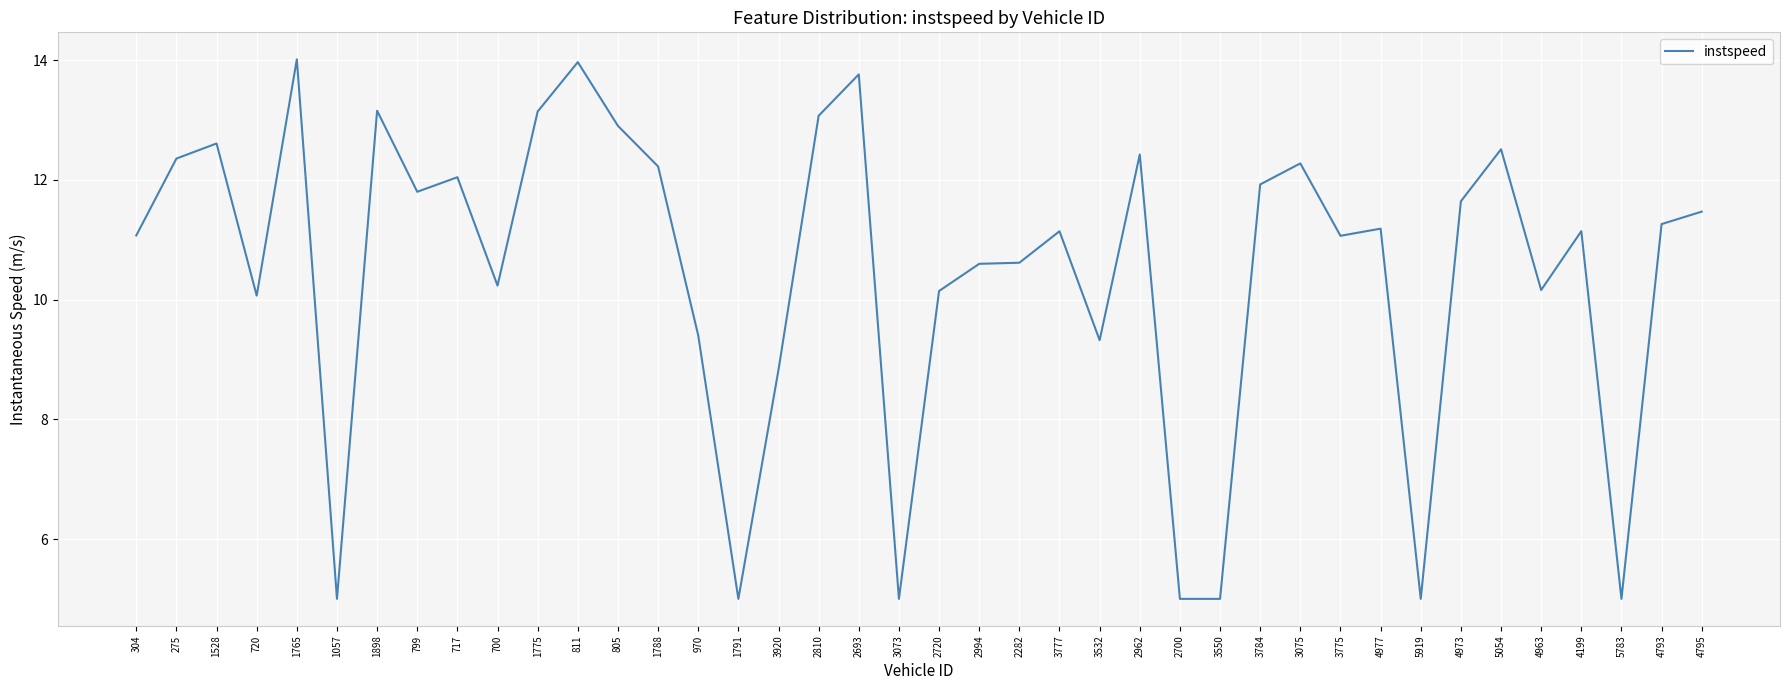

How many values exceed 11?

24